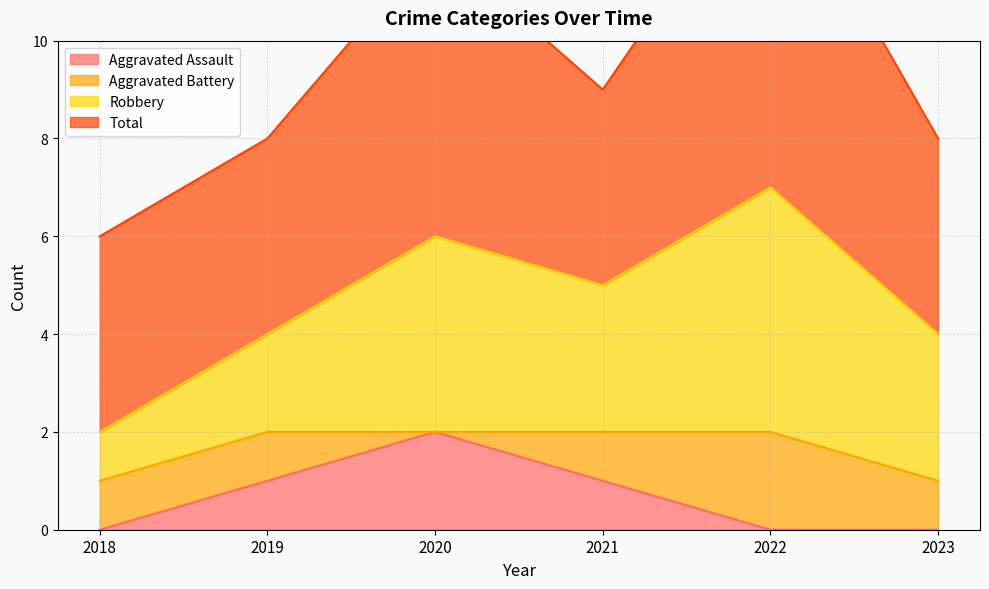

What is the sum of all Robbery values?

18